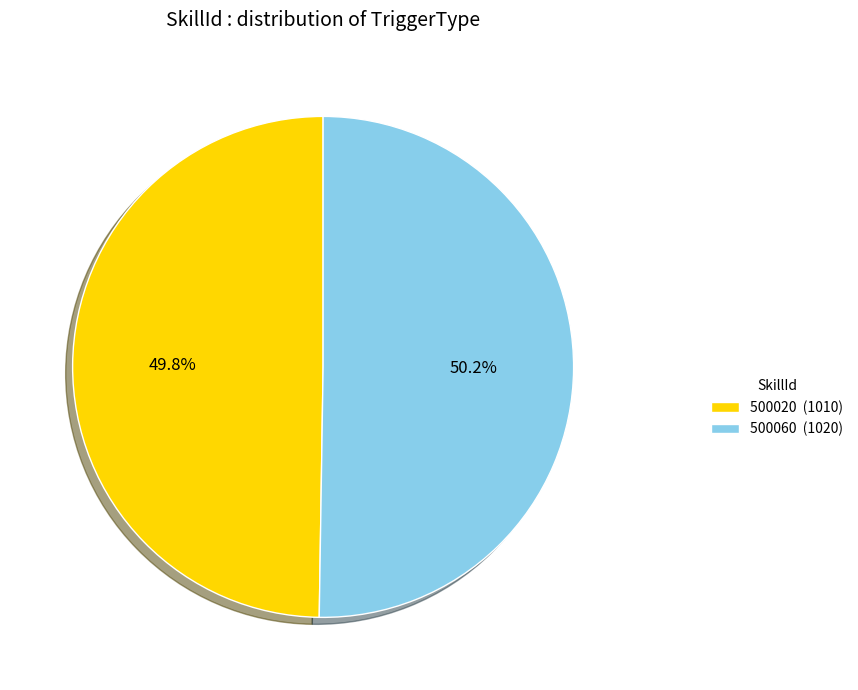

Approximately how many times larger is the value at 500020 (1010) compared to 500060 (1020)?

1.0